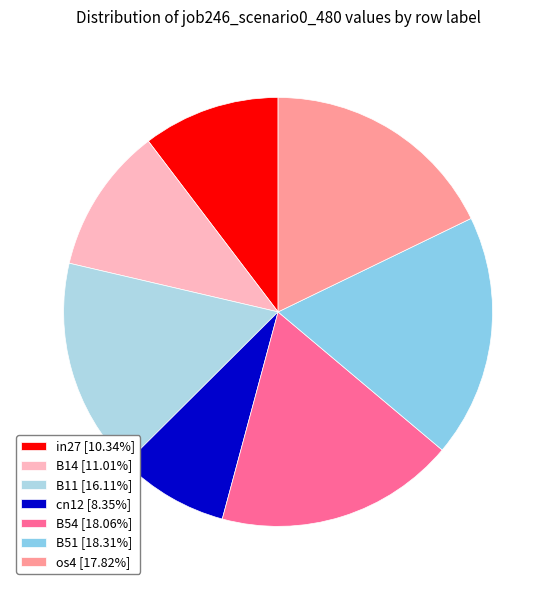

Between os4 and in27, which is larger?

os4